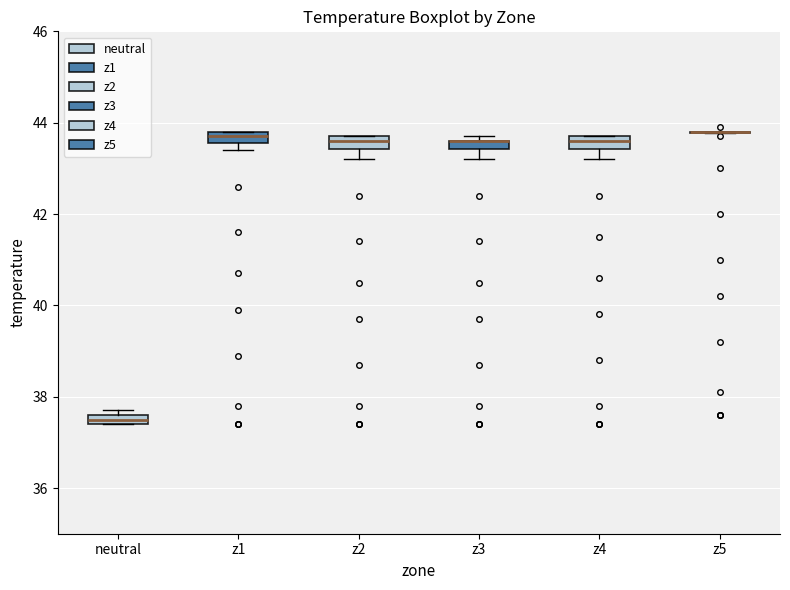

Where is the lower edge of the box for z1 on the y-axis? The values are not printed on the chart, so give them approximately, as read against the axis.

43.6